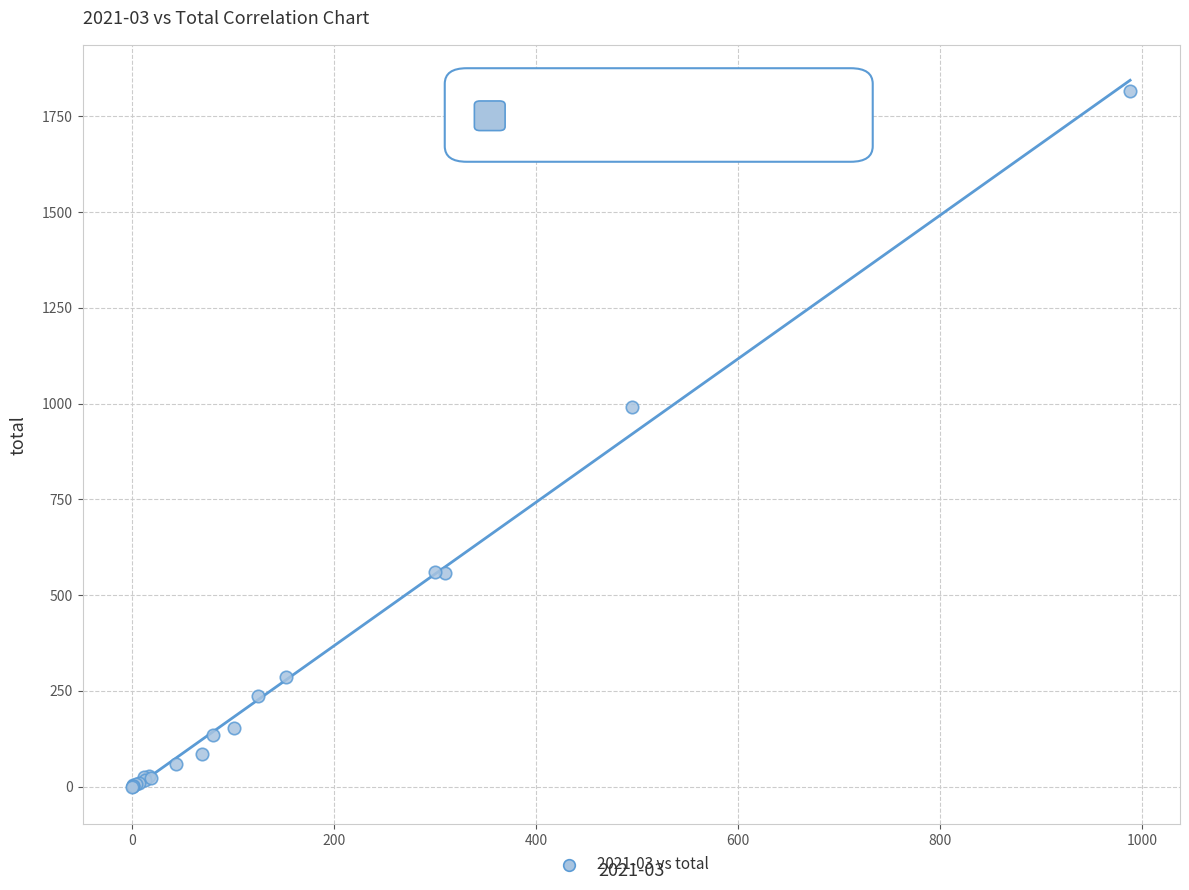

What Y value in the scatter plot is closest to 908?

990.5